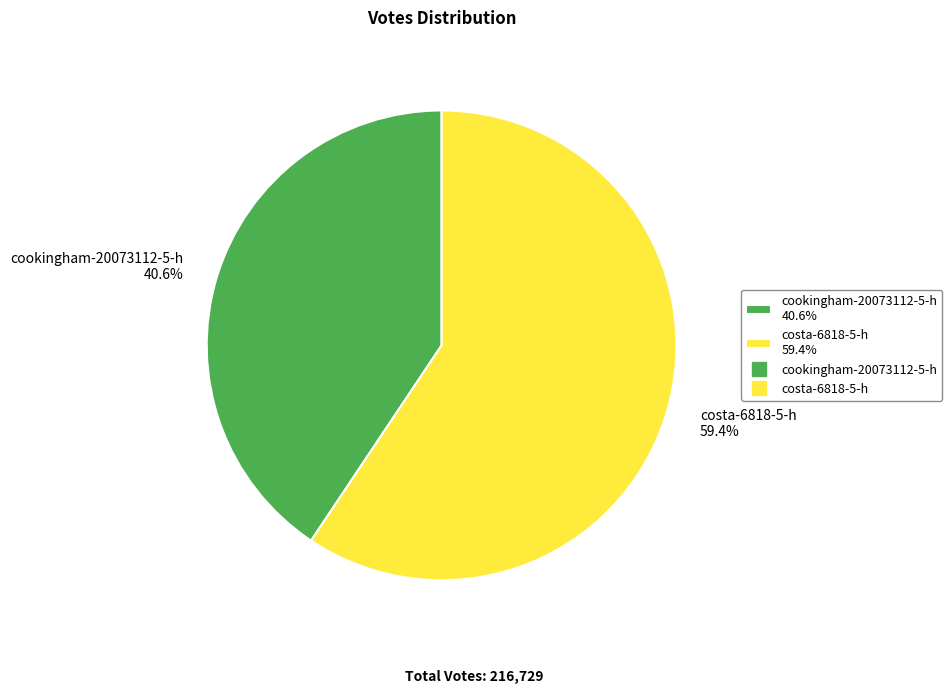

True or false: cookingham-20073112-5-h accounts for 50% of the total.

False